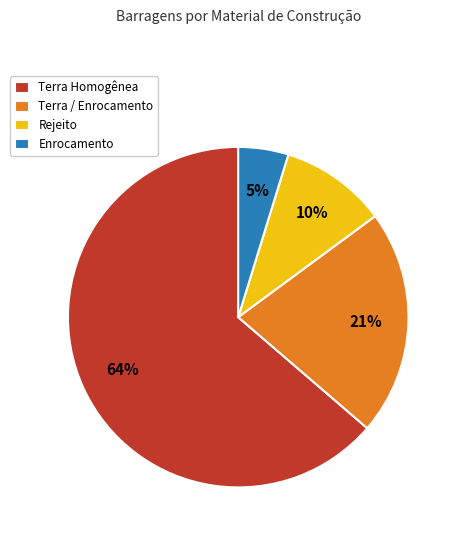

Does Rejeito represent more than half of the total?

No